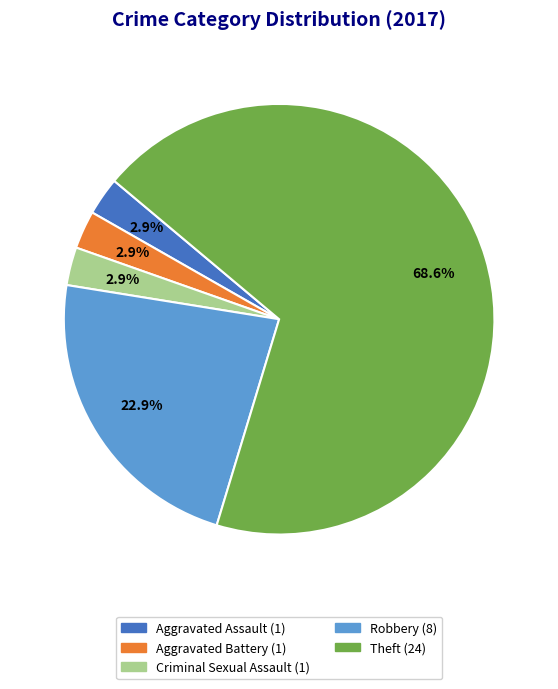

Is there any slice that represents more than half of the pie?

Yes